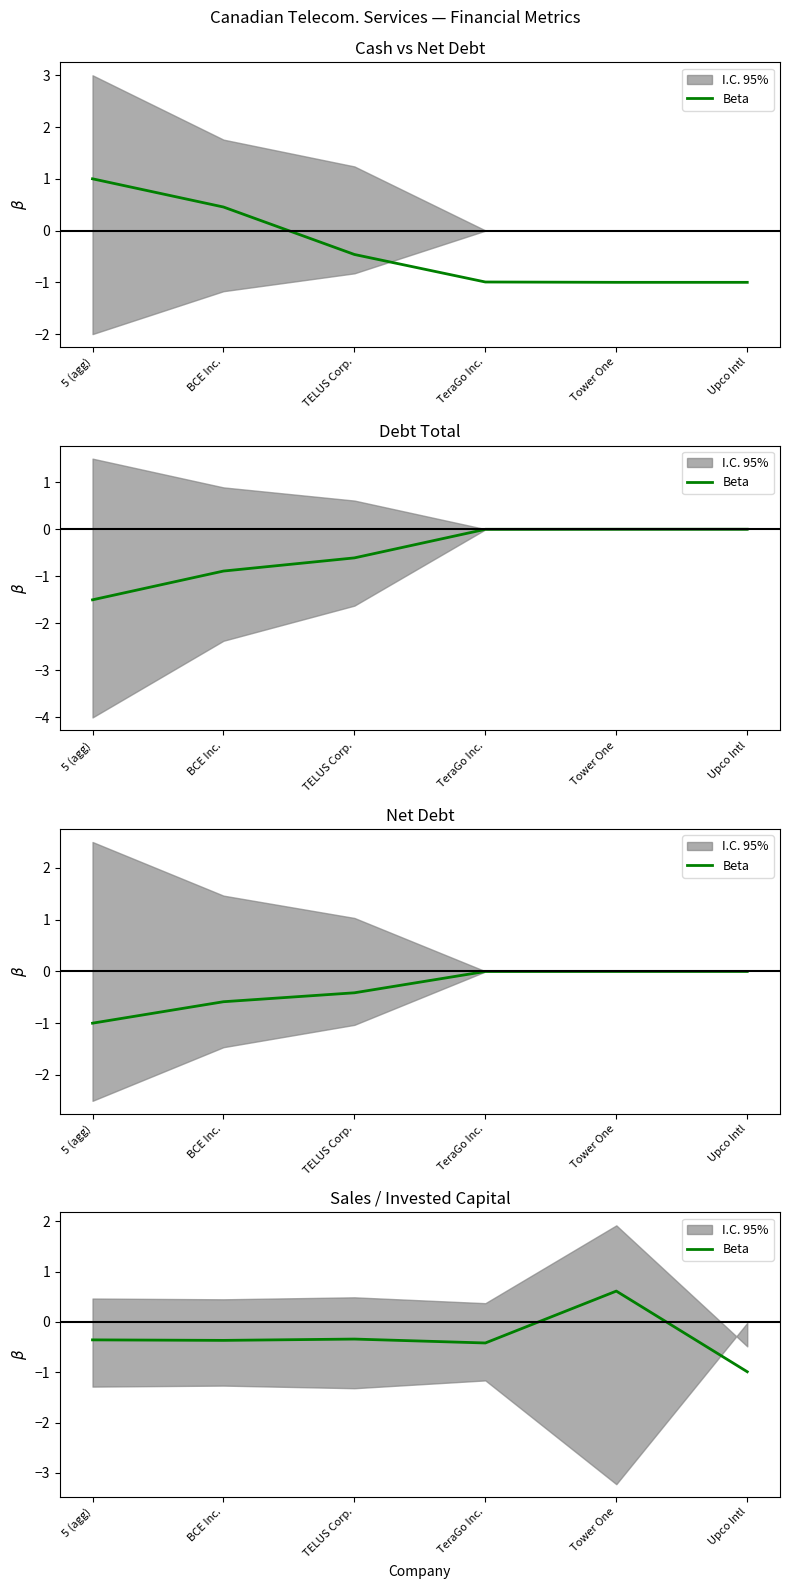

What is the sum of all values?

-1.9